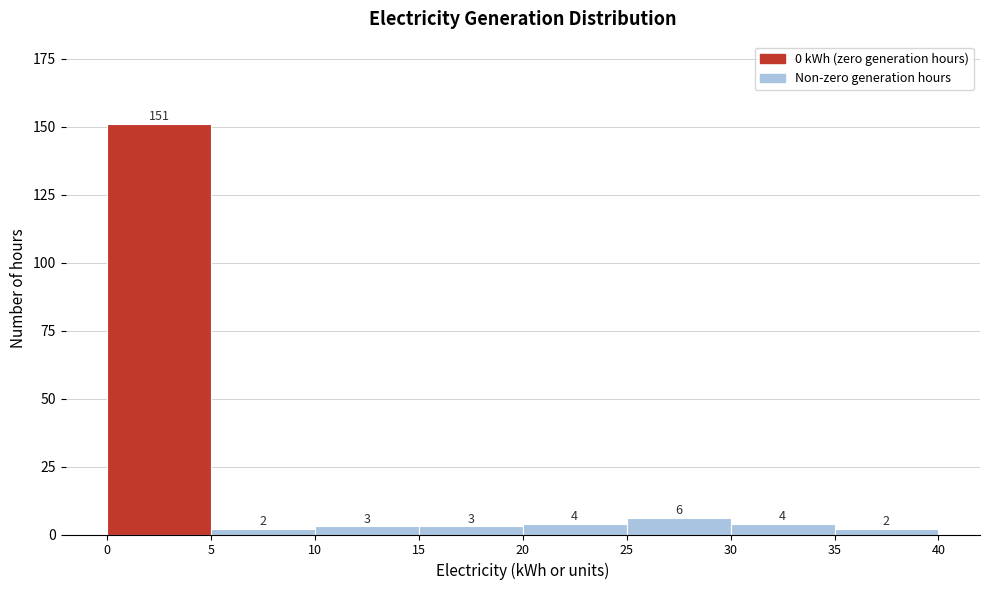

Over which range of the x-axis is the bar tallest?

0 to 5